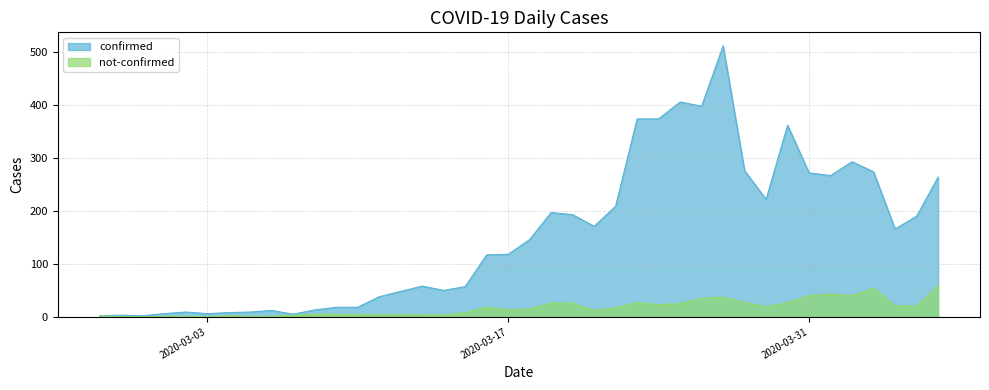

What is the spread (max minus min) of values at 2020-04-05?

170